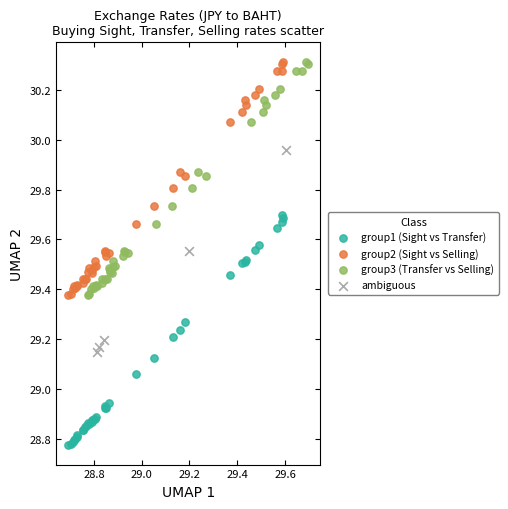

What are all the series names shown in the legend?

group1 (Sight vs Transfer), group2 (Sight vs Selling), group3 (Transfer vs Selling), ambiguous